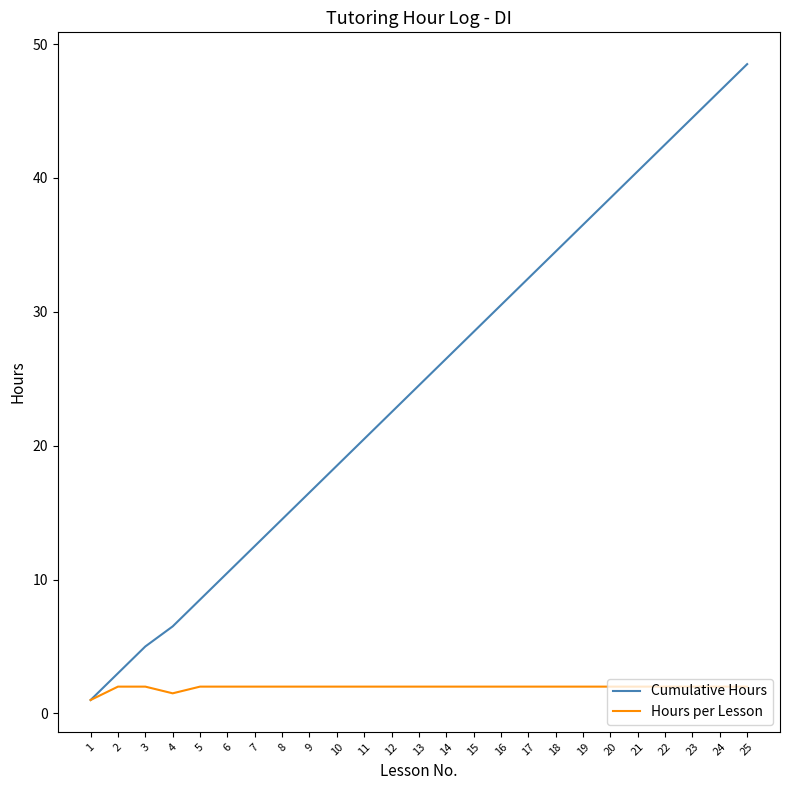

Reading right to left, list all the values displayed in this chart.

Cumulative Hours: 25=48.5	24=46.5	23=44.5	22=42.5	21=40.5	20=38.5	19=36.5	18=34.5	17=32.5	16=30.5	15=28.5	14=26.5	13=24.5	12=22.5	11=20.5	10=18.5	9=16.5	8=14.5	7=12.5	6=10.5	5=8.5	4=6.5	3=5.0	2=3.0	1=1.0
Hours per Lesson: 25=2.0	24=2.0	23=2.0	22=2.0	21=2.0	20=2.0	19=2.0	18=2.0	17=2.0	16=2.0	15=2.0	14=2.0	13=2.0	12=2.0	11=2.0	10=2.0	9=2.0	8=2.0	7=2.0	6=2.0	5=2.0	4=1.5	3=2.0	2=2.0	1=1.0